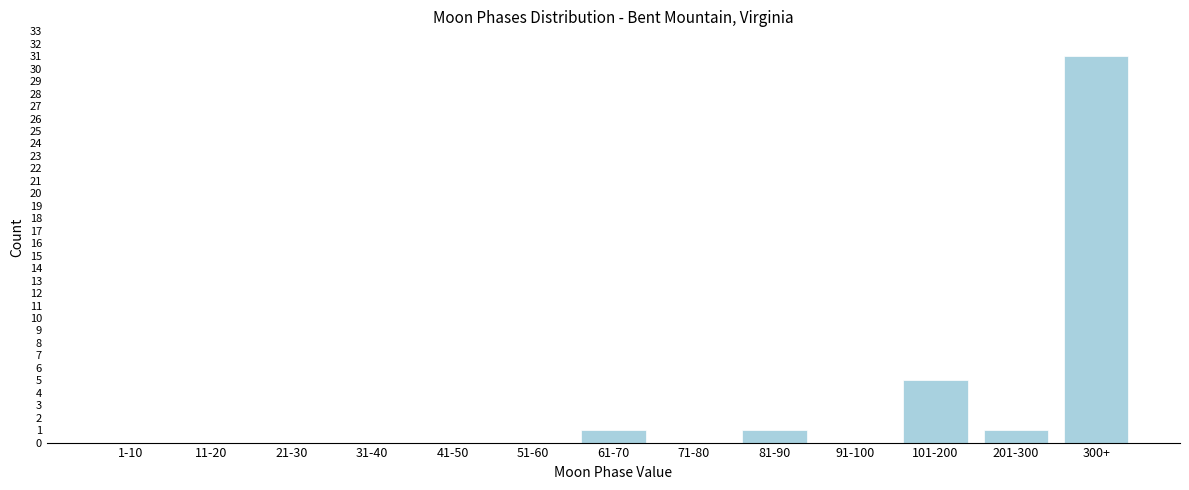

Reading left to right, list all the values displayed in this chart.

1-10=0	11-20=0	21-30=0	31-40=0	41-50=0	51-60=0	61-70=1	71-80=0	81-90=1	91-100=0	101-200=5	201-300=1	300+=31